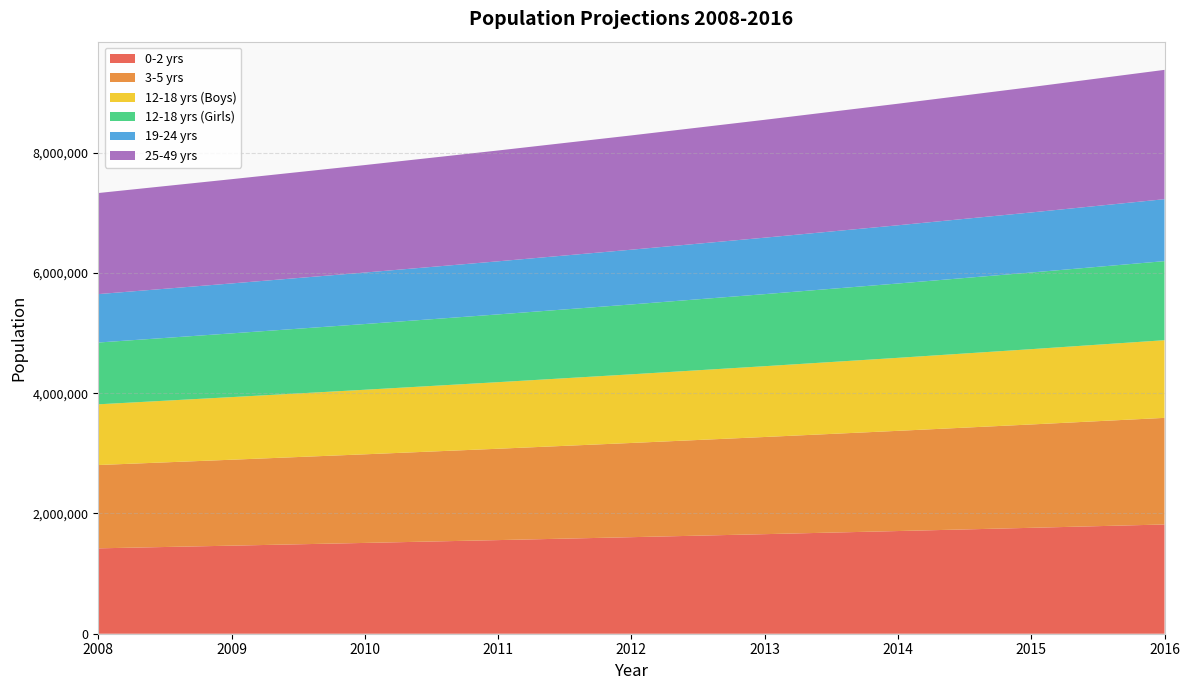

Reading left to right, transcribe all the data shown in this chart.

0-2 yrs: 1420122	1464714	1510266	1557236	1605821	1656084	1707919	1761548	1817037
3-5 yrs: 1385873	1429389	1473843	1519680	1567094	1616144	1666729	1719065	1773215
12-18 yrs (Boys): 1009681	1041385	1073772	1107166	1141710	1177445	1214300	1252429	1291880
12-18 yrs (Girls): 1027885	1060161	1093132	1127128	1162294	1198674	1236193	1275009	1315172
19-24 yrs: 805342	830630	856462	883098	910651	939154	968550	998962	1030430
25-49 yrs: 1681098	1733884	1787808	1843409	1900923	1960422	2021784	2085268	2150954